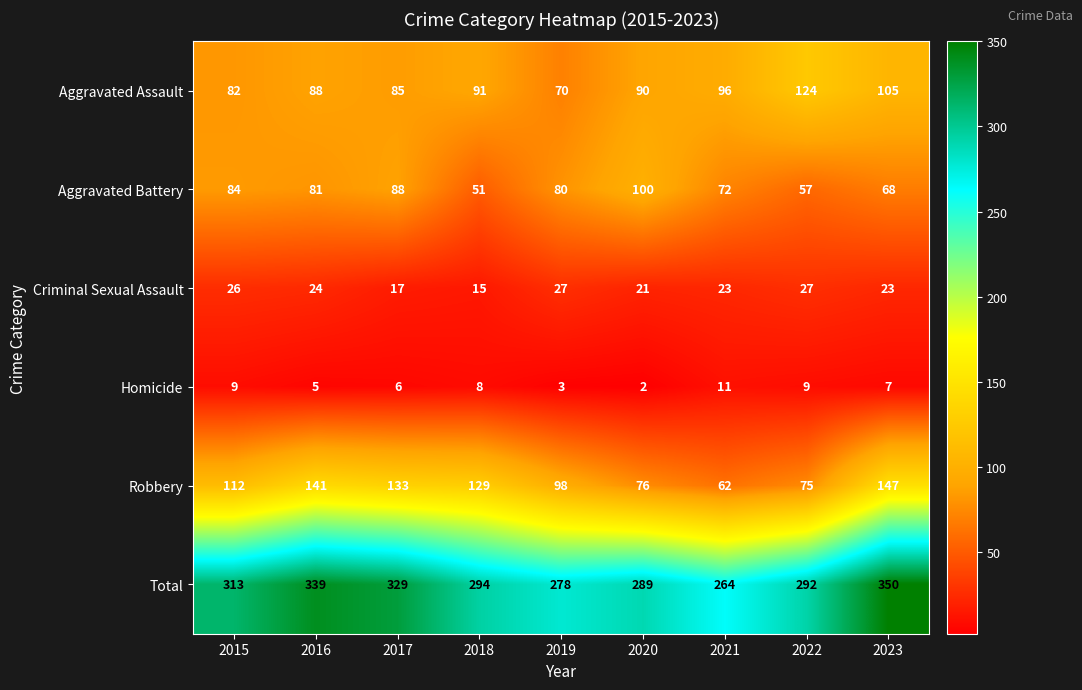

Which series changed the most between 2020 and 2021?

Aggravated Battery